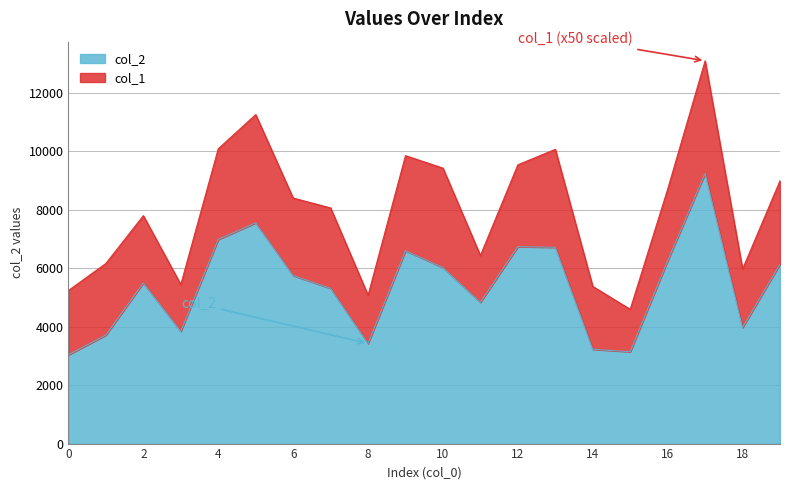

What is the sum of all values?

107929